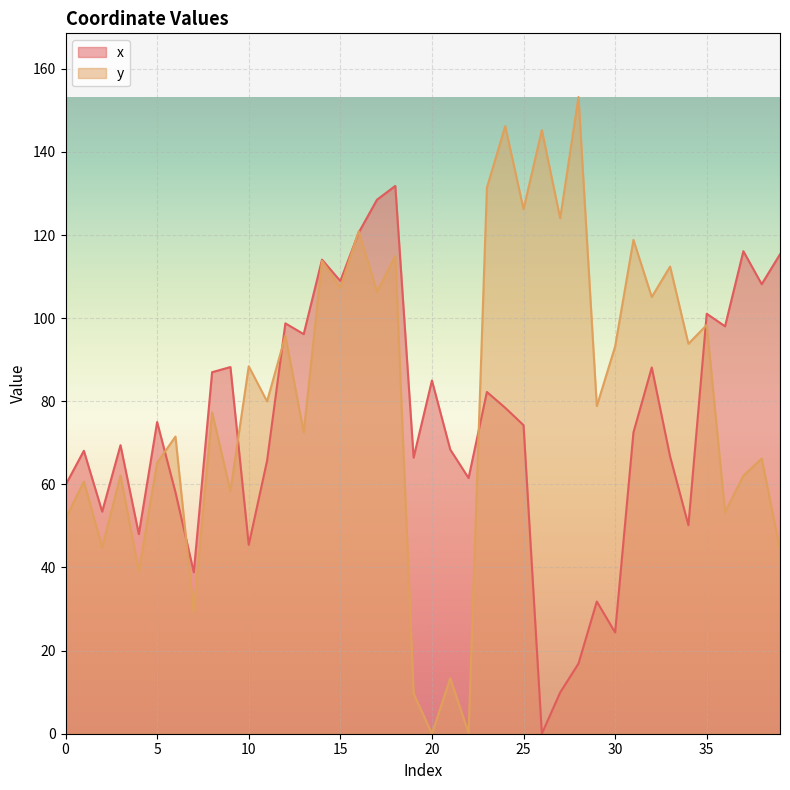

Where is the first local maximum for x?

1